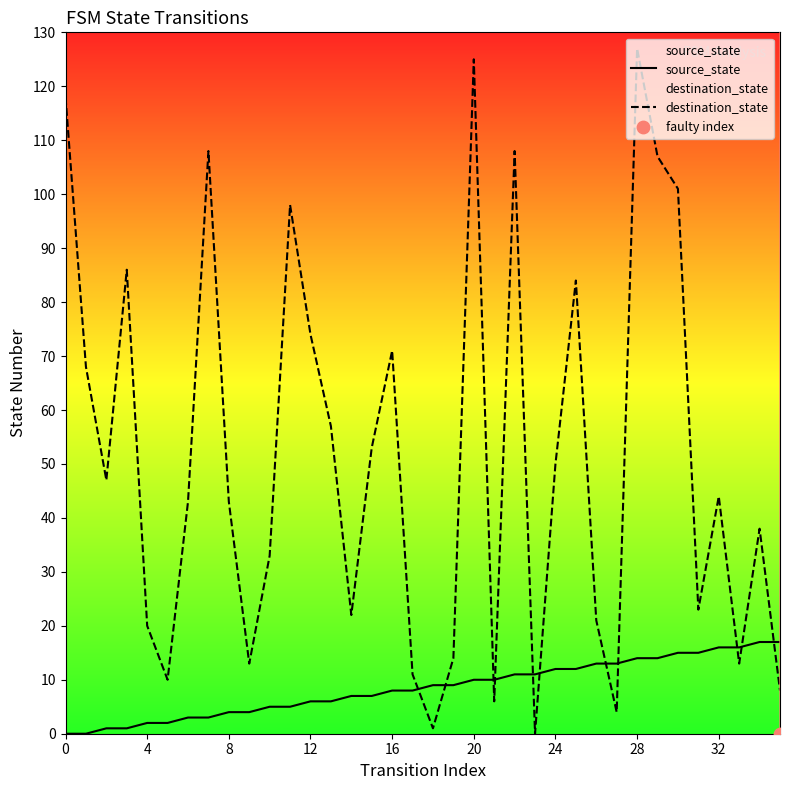

What are all the series names shown in the legend?

source_state, destination_state